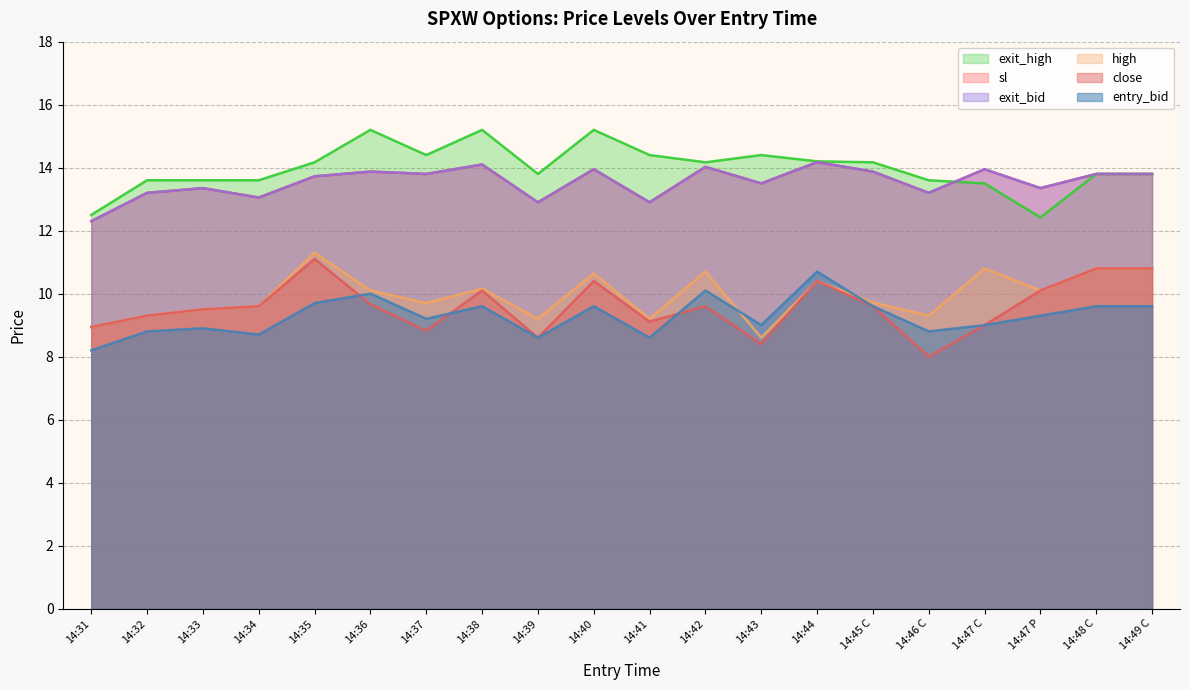

Between 14:47 C and 14:47 P, which series saw the biggest shift?

close